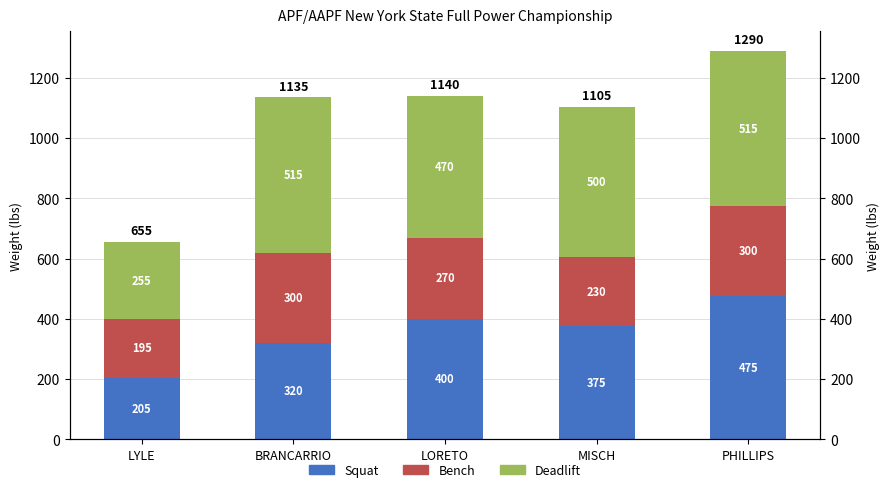

Which series has the largest range (max minus min)?

Squat